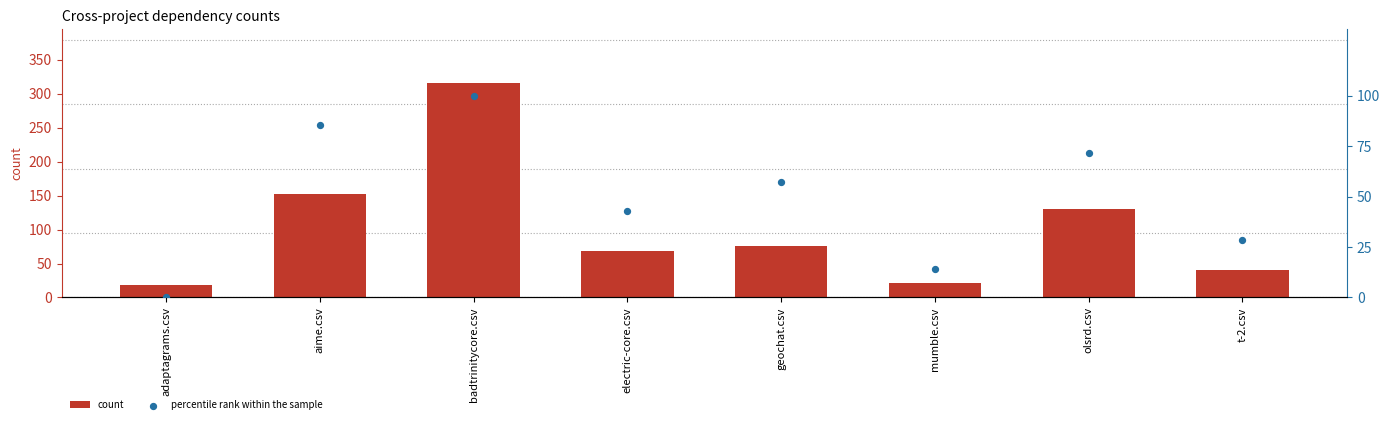

At how many categories does at least one series exceed 149?

2